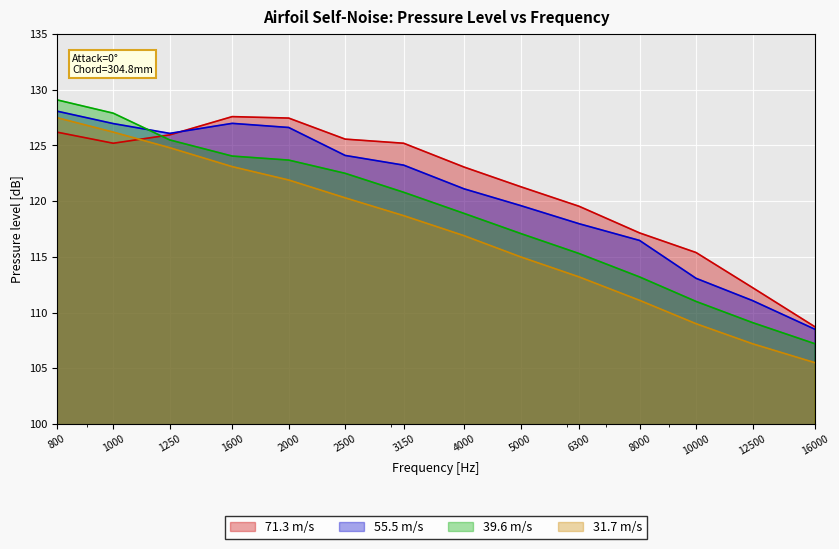

True or false: 31.7 m/s and 71.3 m/s intersect in this chart.

True